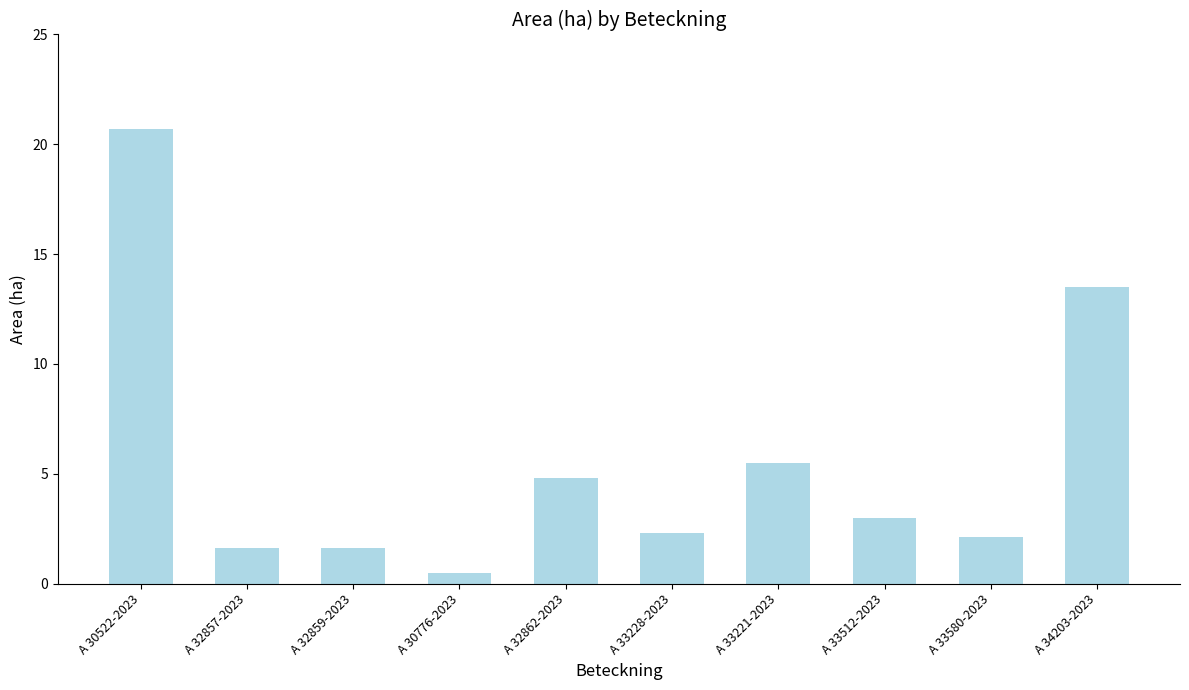

The chart shows a value of 20.7 at A 30522-2023. True or false?

True